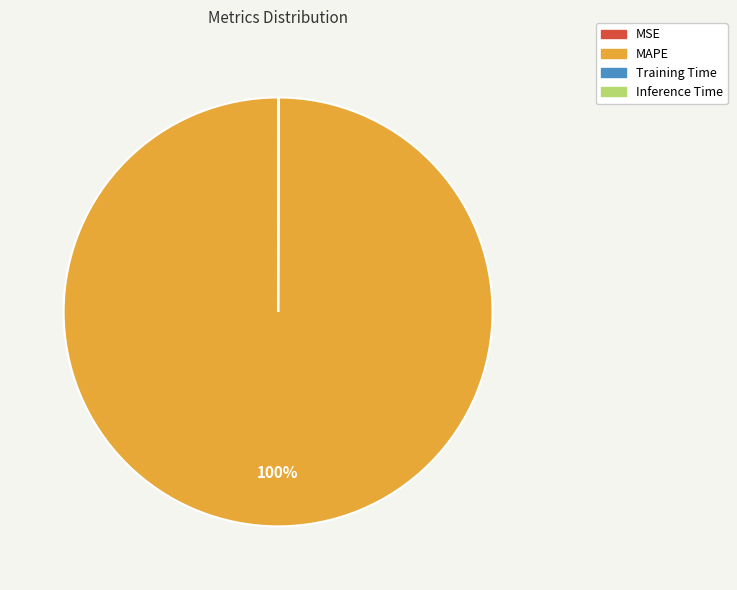

What is the largest slice in the pie chart?

MAPE